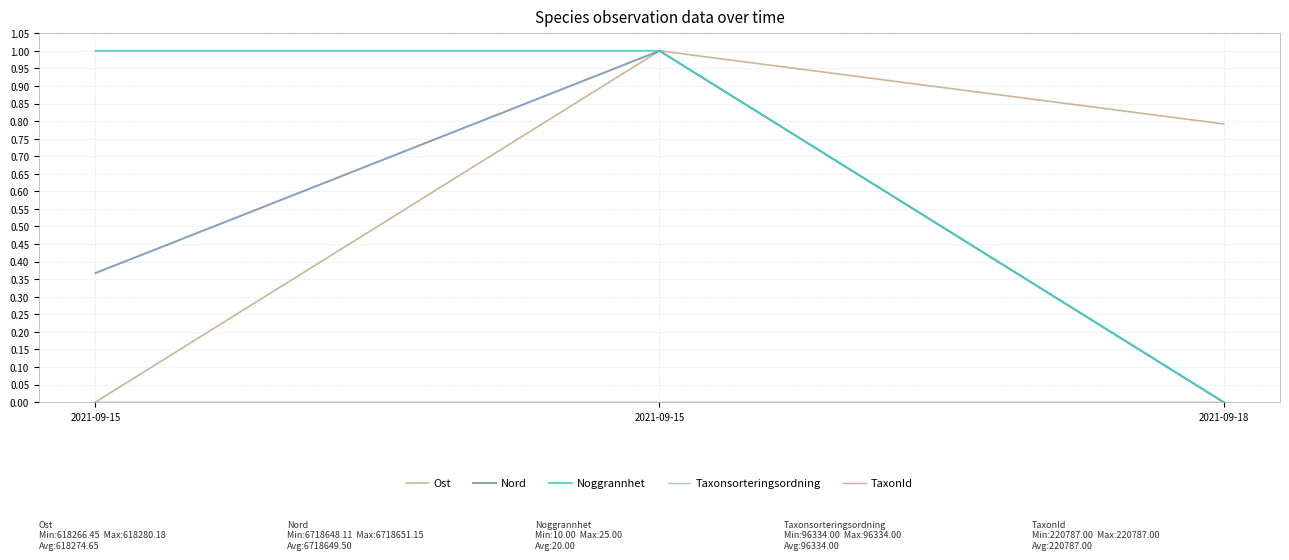

Which has a higher value, 2021-09-18 or 2021-09-15?

2021-09-15